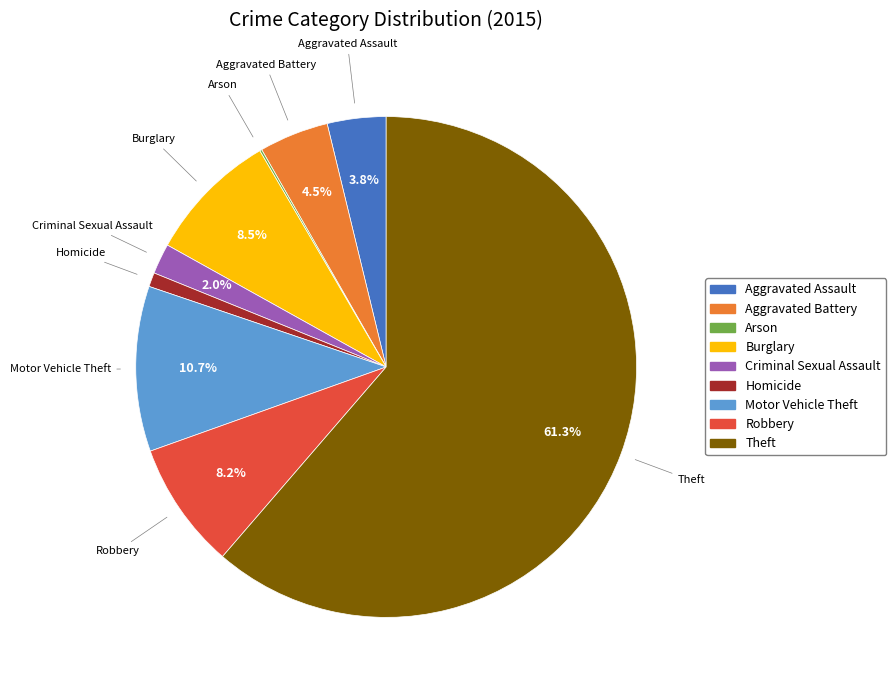

How much of the chart is everything except Motor Vehicle Theft?

89.3%